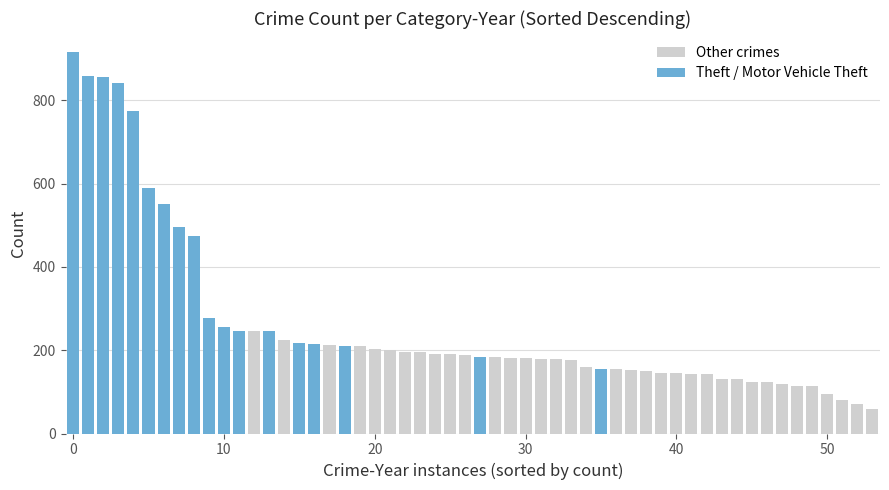

What is the difference between the maximum and minimum values in the Other crimes series?

189